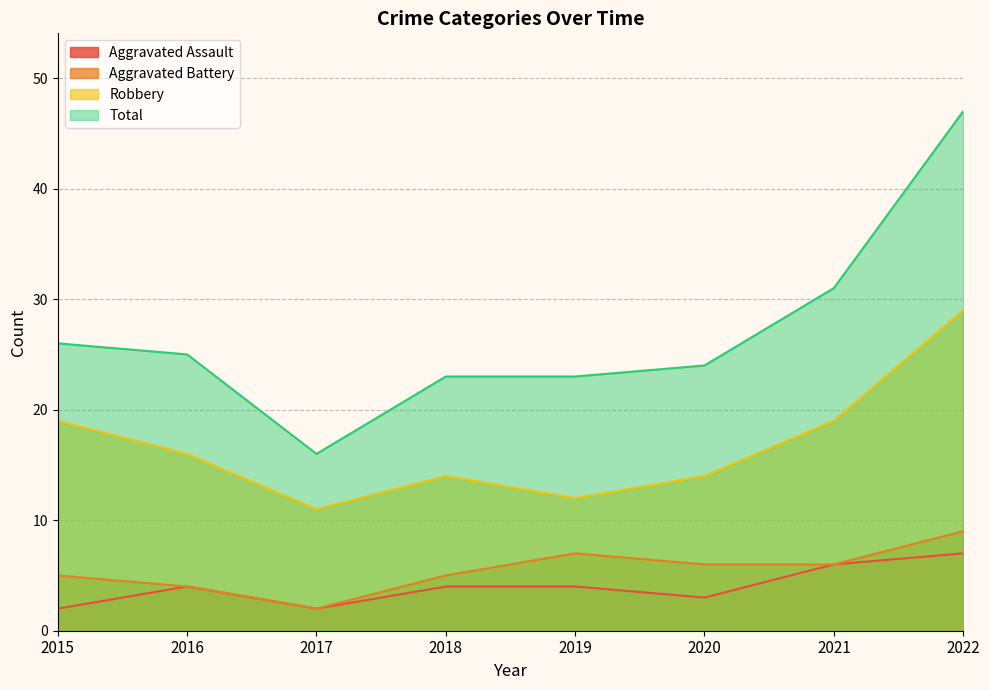

What is the difference between the maximum and minimum values in the Aggravated Assault series?

5